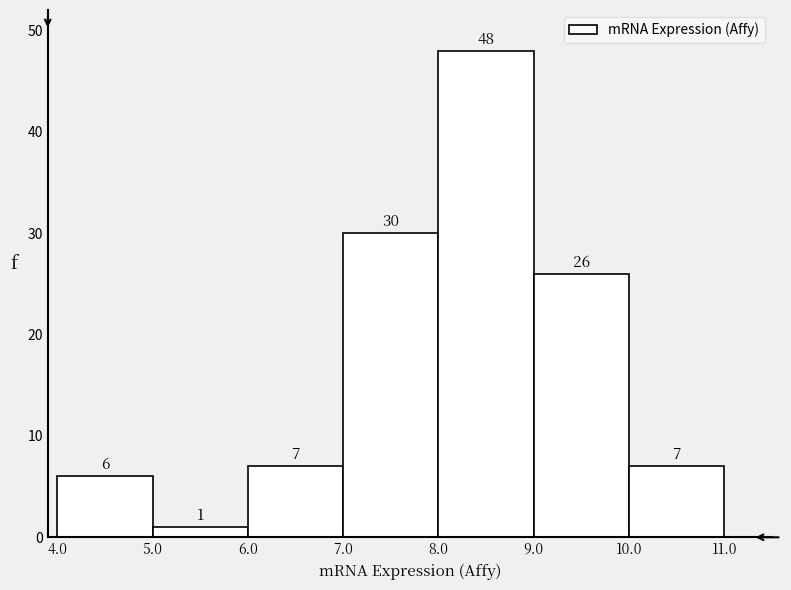

Over which range of the x-axis is the bar tallest?

8.0 to 9.0